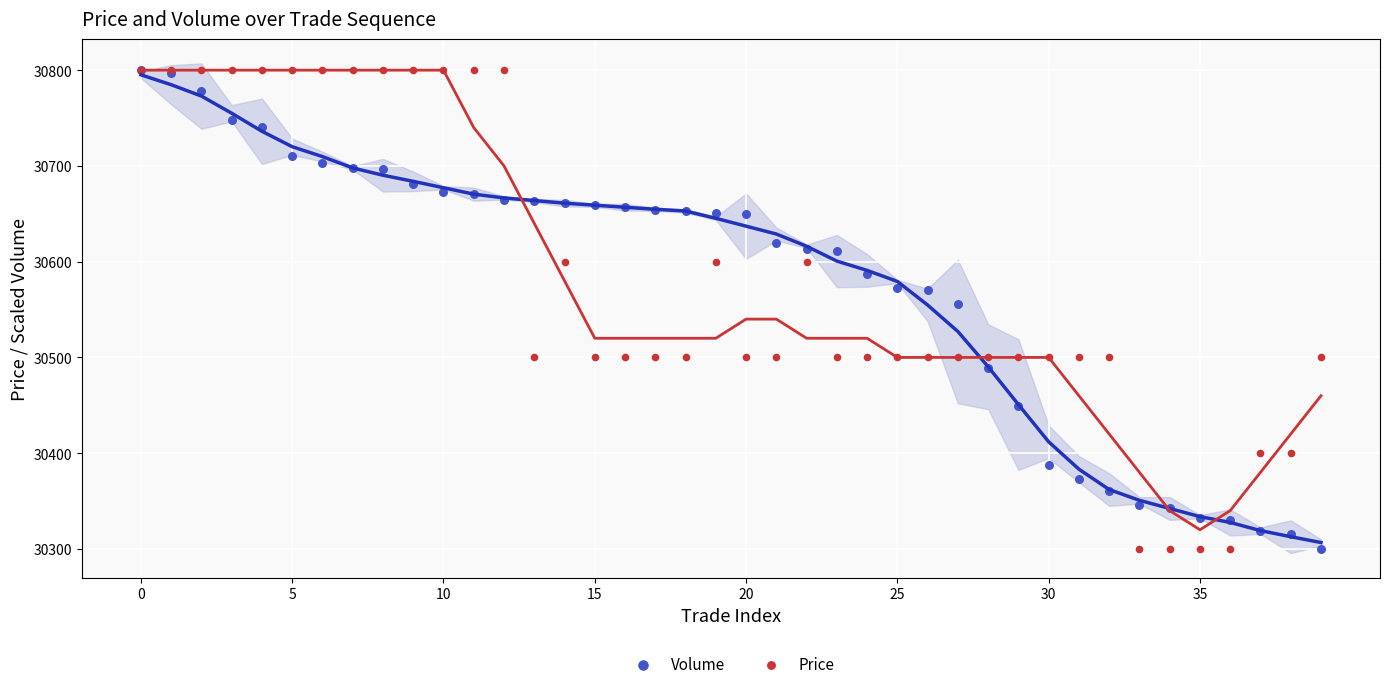

Which series contains the highest Y value?

Volume